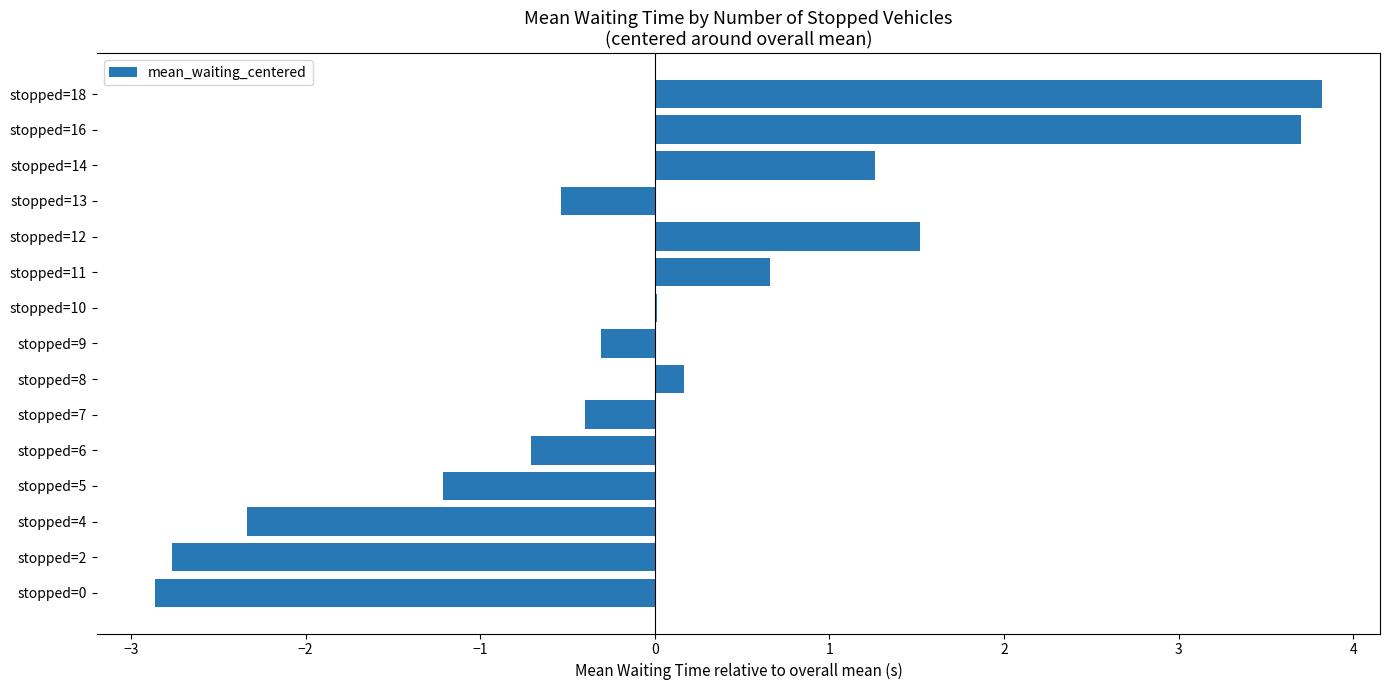

Read the value at stopped=18.

3.8